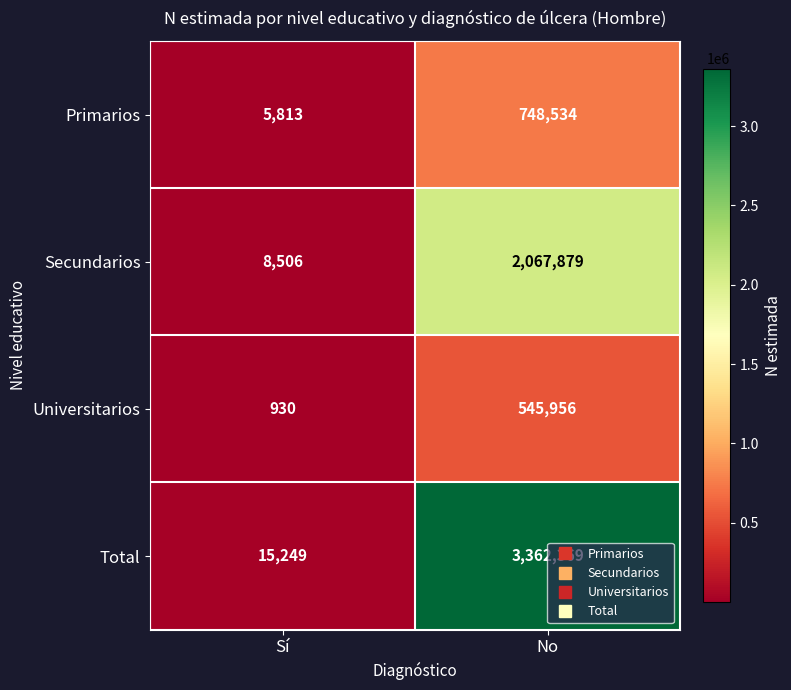

At which category is the sum across all series the highest?

No